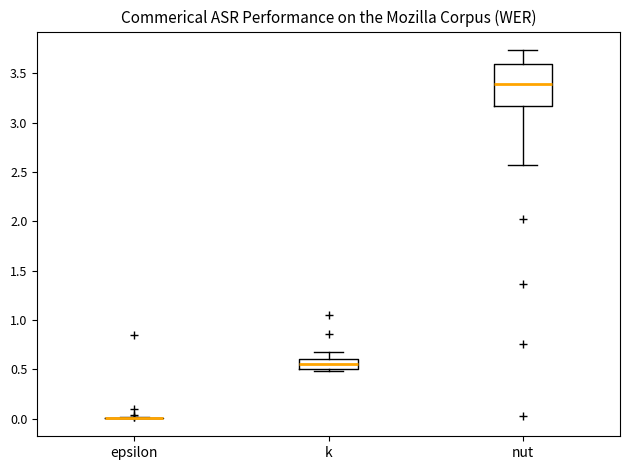

Comparing the boxes themselves (not the whiskers), which one is the tallest?

nut